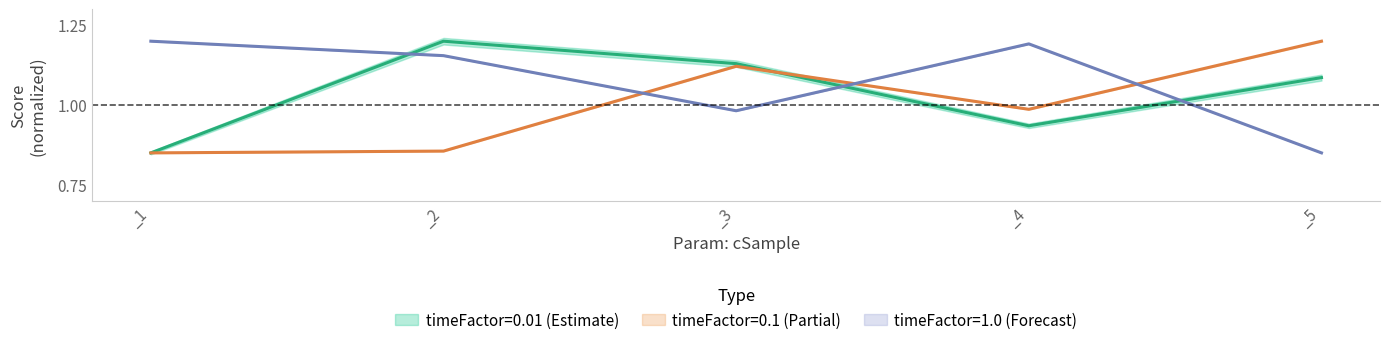

How many lines are shown in the chart?

3